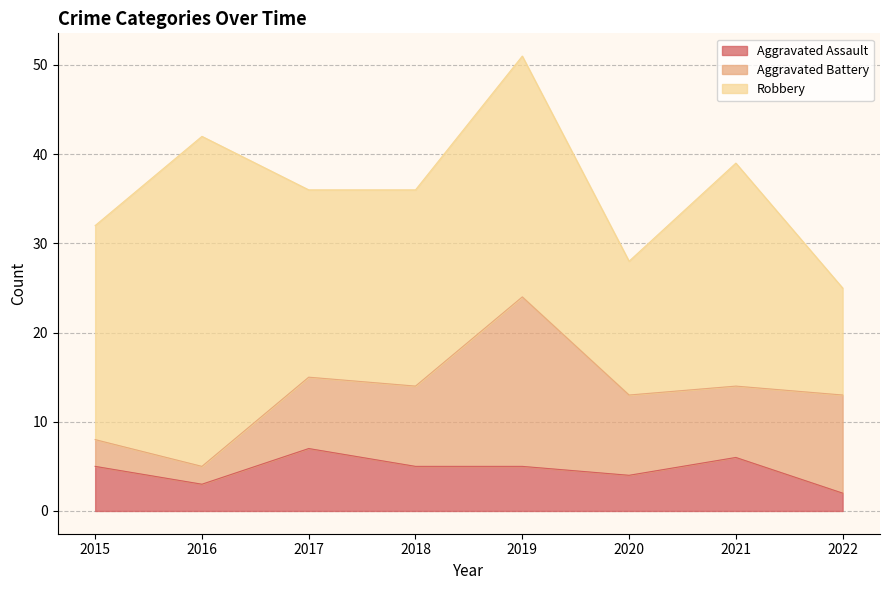

In Aggravated Assault, how many points are lower than both neighbors (excluding endpoints)?

2